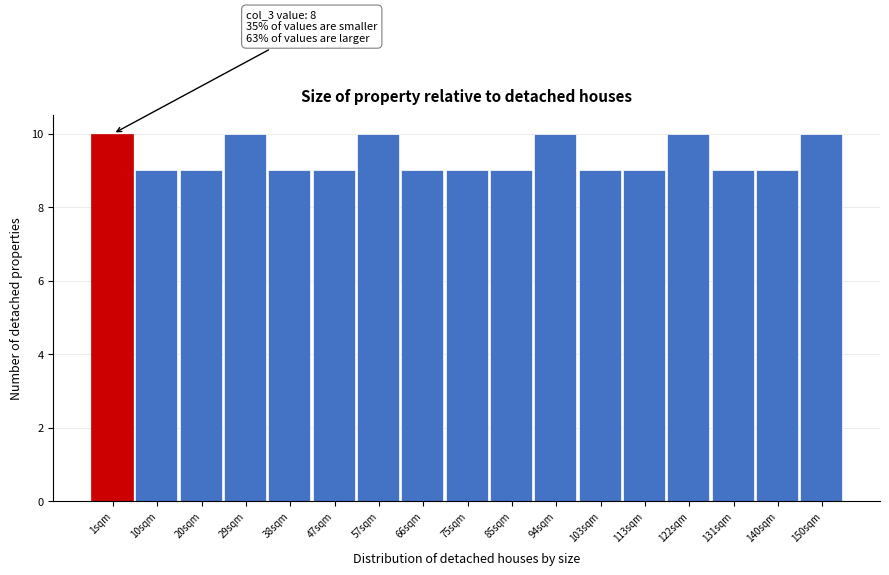

Reading right to left, list all the values displayed in this chart.

10	9	9	10	9	9	10	9	9	9	10	9	9	10	9	9	10